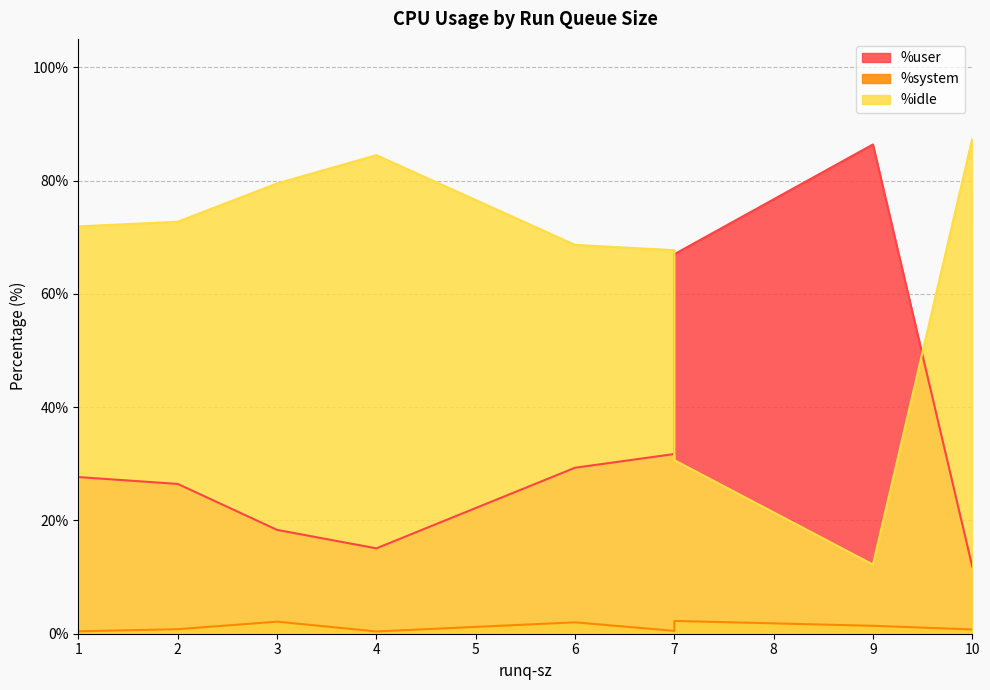

What is the maximum value for %idle?

87.4